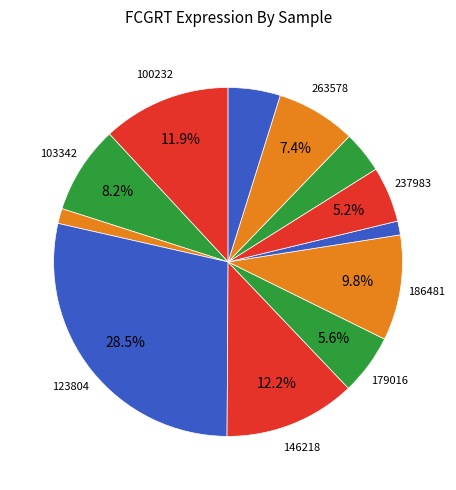

Is there a majority slice in this chart?

No